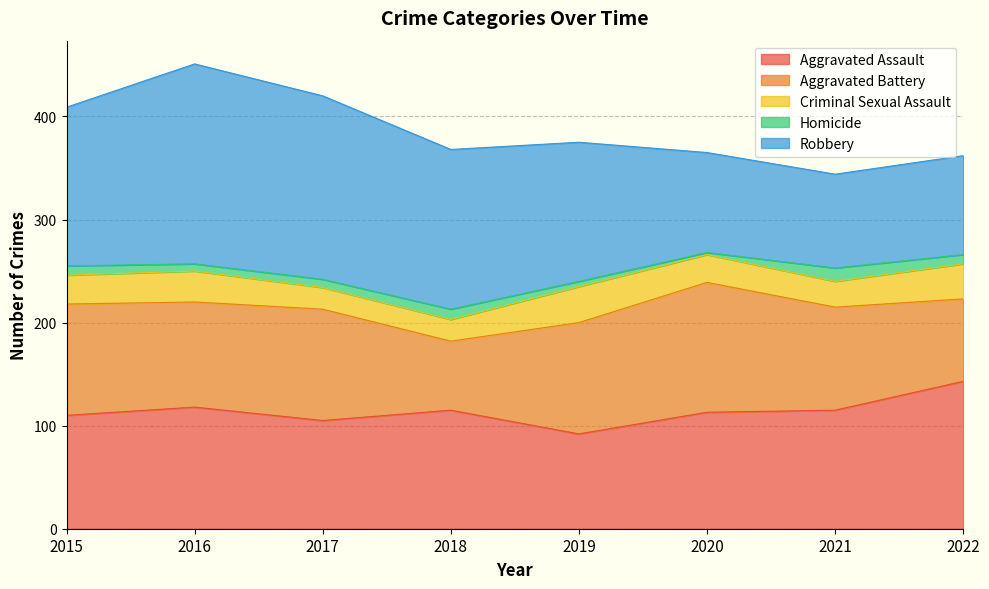

Is it true that Robbery equals 155 at 2018?

True